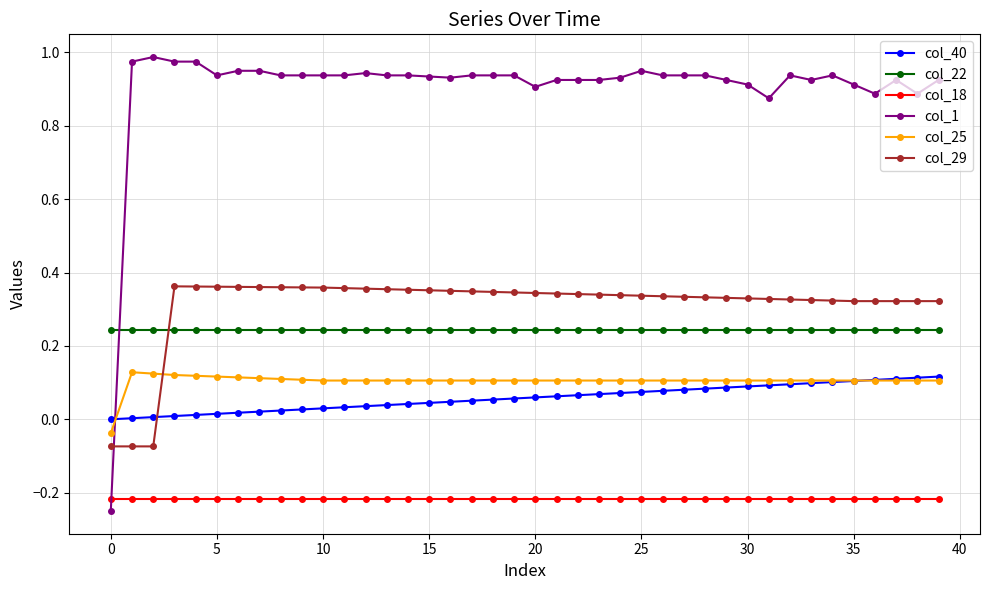

True or false: col_29 and col_25 cross at least once.

True